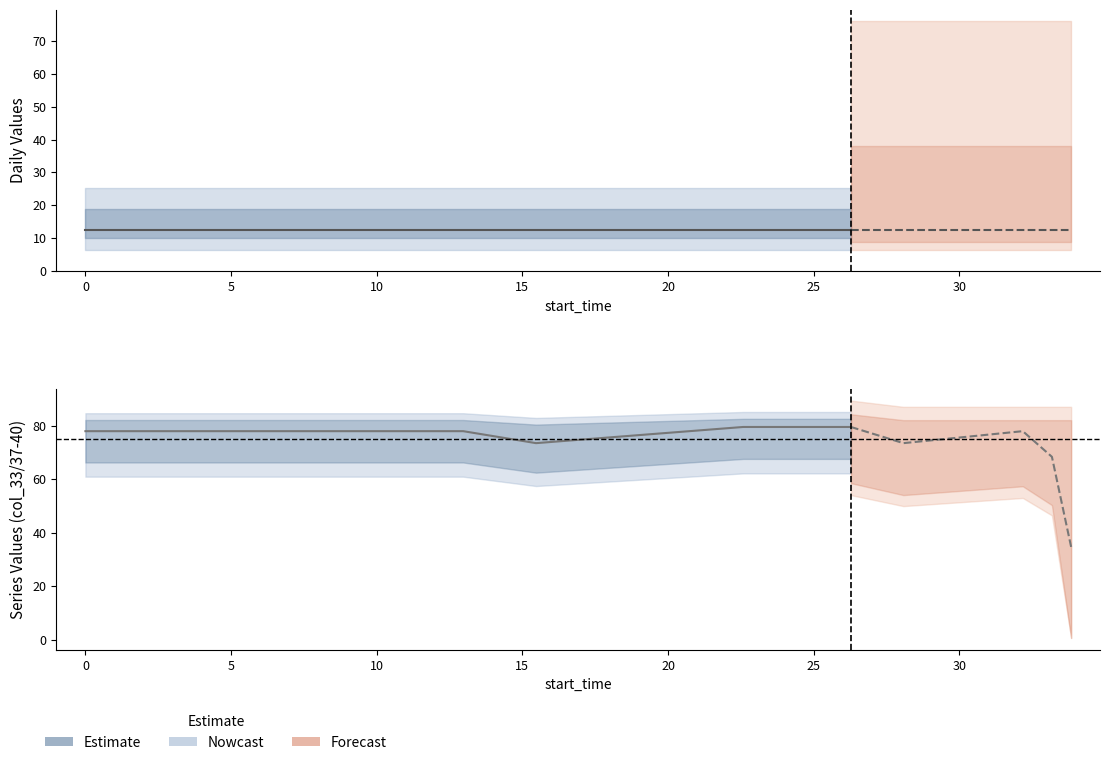

The value at 0 is 26.0. True or false?

False